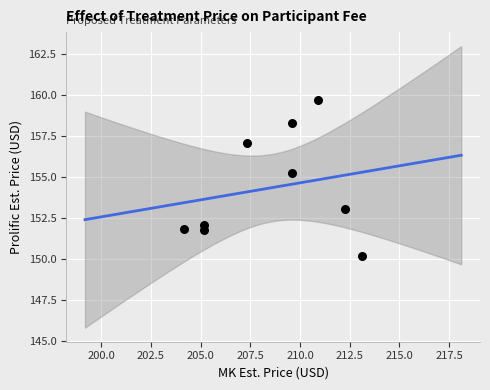

What is the average Y value?

154.4